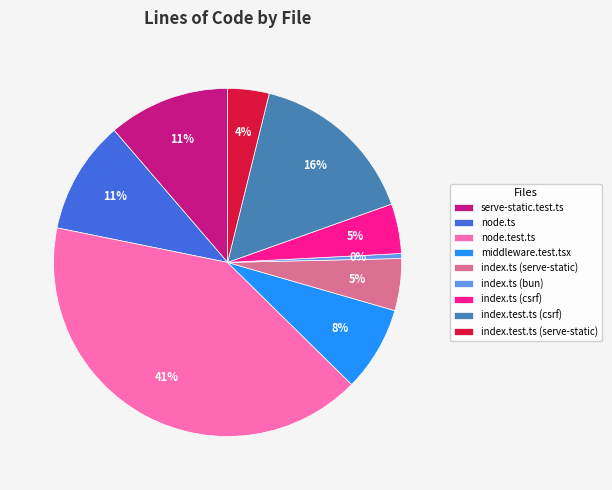

True or false: node.ts accounts for 11% of the total.

True